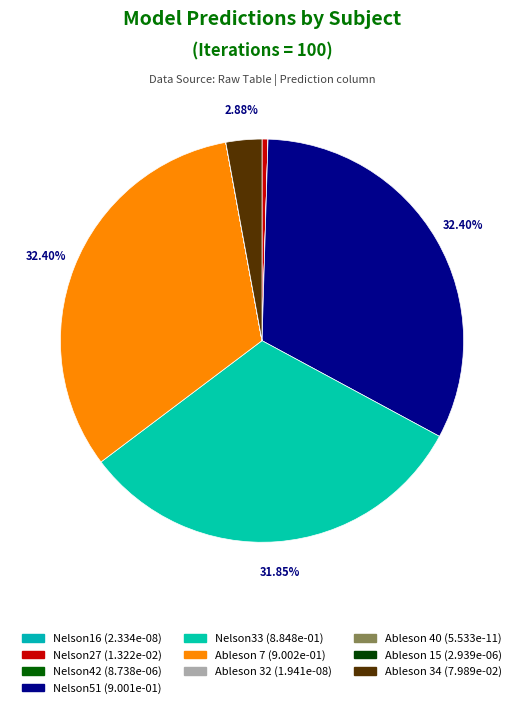

To the nearest percent, what is the difference between the Ableson 15 and Nelson33 slice percentages?

32%